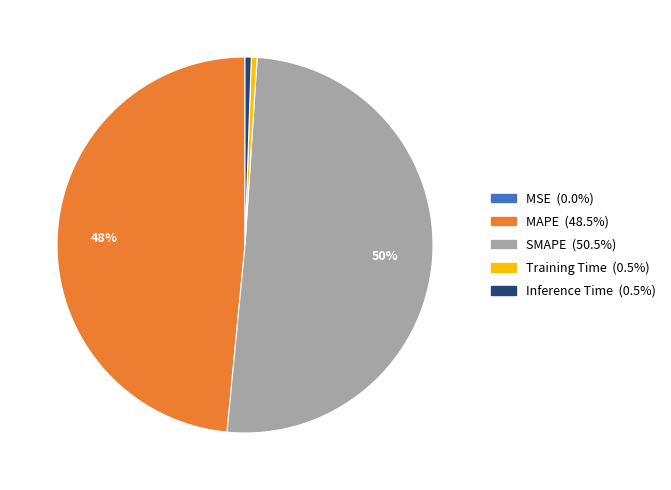

What is the largest slice in the pie chart?

SMAPE